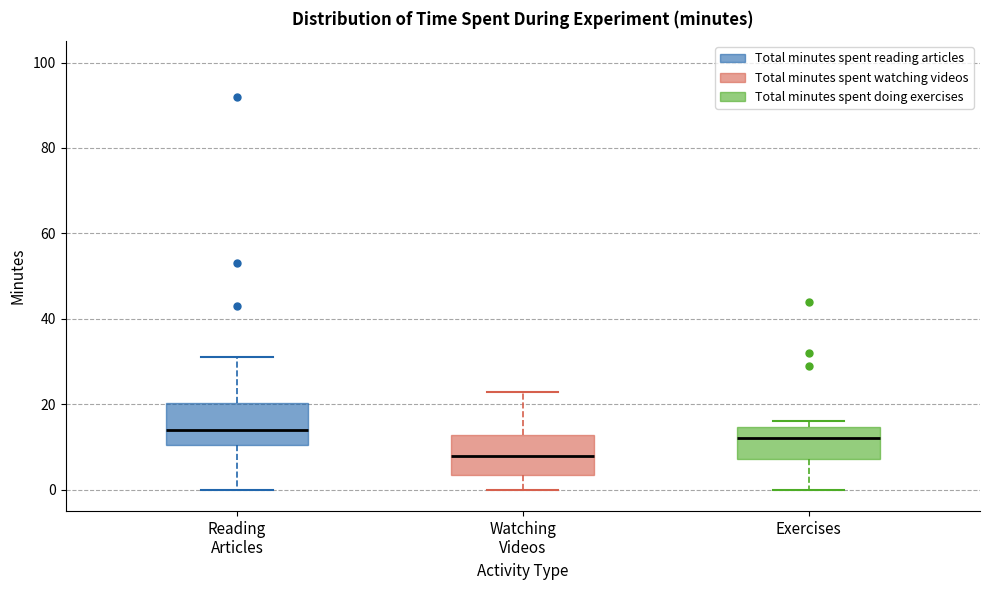

Where is the upper edge of the box for Watching Videos on the y-axis? The values are not printed on the chart, so give them approximately, as read against the axis.

12